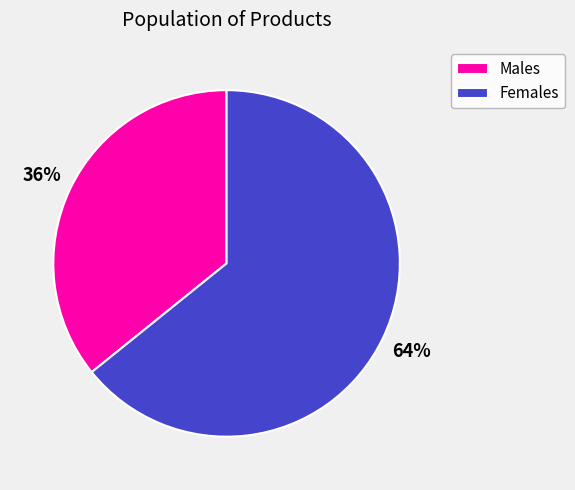

To the nearest percent, what percentage of the pie is Females?

64%